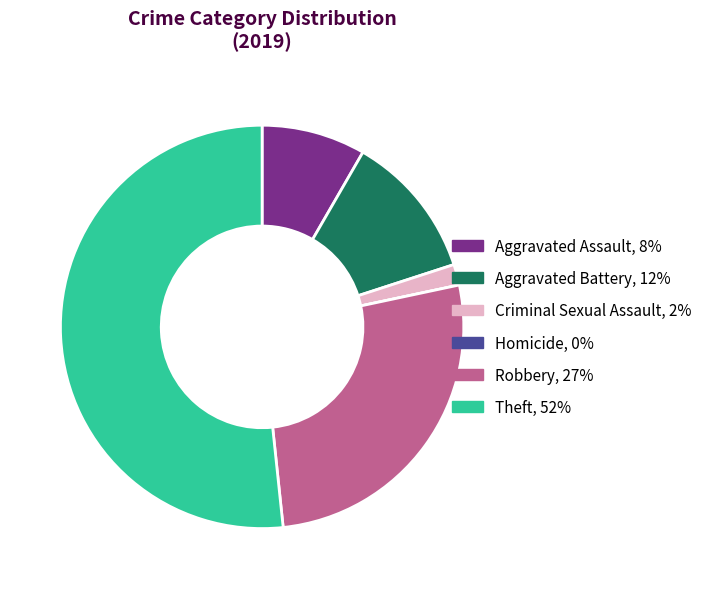

Which category has the biggest portion of the pie?

Theft